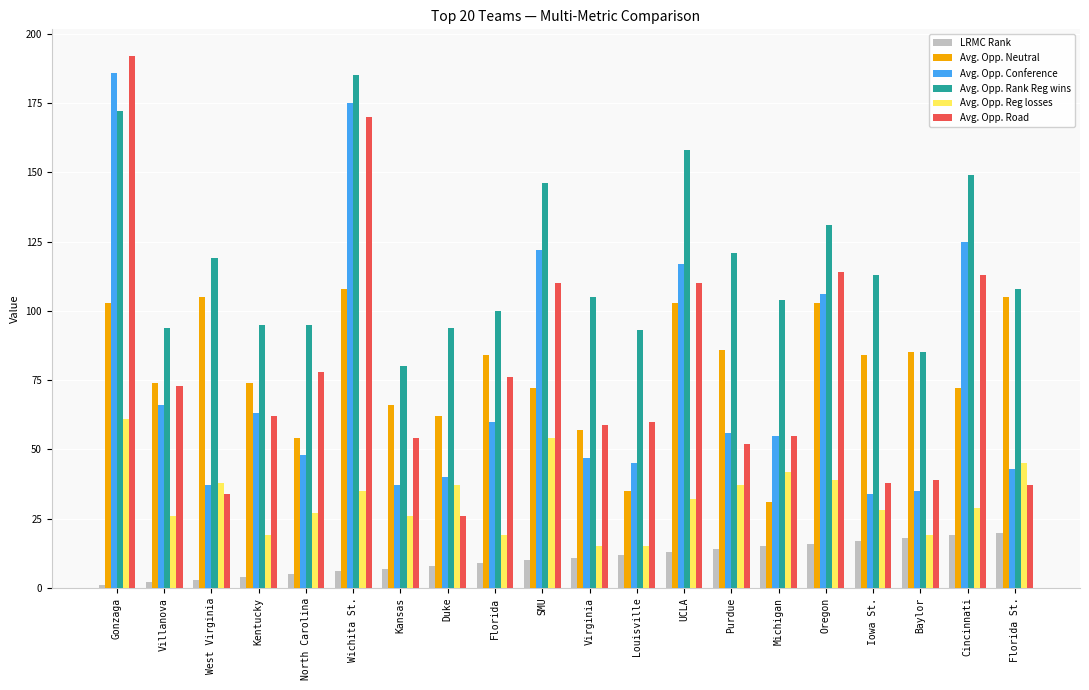

Reading right to left, what are all the values shown in this chart?

LRMC Rank: Florida St.=20	Cincinnati=19	Baylor=18	Iowa St.=17	Oregon=16	Michigan=15	Purdue=14	UCLA=13	Louisville=12	Virginia=11	SMU=10	Florida=9	Duke=8	Kansas=7	Wichita St.=6	North Carolina=5	Kentucky=4	West Virginia=3	Villanova=2	Gonzaga=1
Avg. Opp. Neutral: Florida St.=105	Cincinnati=72	Baylor=85	Iowa St.=84	Oregon=103	Michigan=31	Purdue=86	UCLA=103	Louisville=35	Virginia=57	SMU=72	Florida=84	Duke=62	Kansas=66	Wichita St.=108	North Carolina=54	Kentucky=74	West Virginia=105	Villanova=74	Gonzaga=103
Avg. Opp. Conference: Florida St.=43	Cincinnati=125	Baylor=35	Iowa St.=34	Oregon=106	Michigan=55	Purdue=56	UCLA=117	Louisville=45	Virginia=47	SMU=122	Florida=60	Duke=40	Kansas=37	Wichita St.=175	North Carolina=48	Kentucky=63	West Virginia=37	Villanova=66	Gonzaga=186
Avg. Opp. Rank Reg wins: Florida St.=108	Cincinnati=149	Baylor=85	Iowa St.=113	Oregon=131	Michigan=104	Purdue=121	UCLA=158	Louisville=93	Virginia=105	SMU=146	Florida=100	Duke=94	Kansas=80	Wichita St.=185	North Carolina=95	Kentucky=95	West Virginia=119	Villanova=94	Gonzaga=172
Avg. Opp. Reg losses: Florida St.=45	Cincinnati=29	Baylor=19	Iowa St.=28	Oregon=39	Michigan=42	Purdue=37	UCLA=32	Louisville=15	Virginia=15	SMU=54	Florida=19	Duke=37	Kansas=26	Wichita St.=35	North Carolina=27	Kentucky=19	West Virginia=38	Villanova=26	Gonzaga=61
Avg. Opp. Road: Florida St.=37	Cincinnati=113	Baylor=39	Iowa St.=38	Oregon=114	Michigan=55	Purdue=52	UCLA=110	Louisville=60	Virginia=59	SMU=110	Florida=76	Duke=26	Kansas=54	Wichita St.=170	North Carolina=78	Kentucky=62	West Virginia=34	Villanova=73	Gonzaga=192